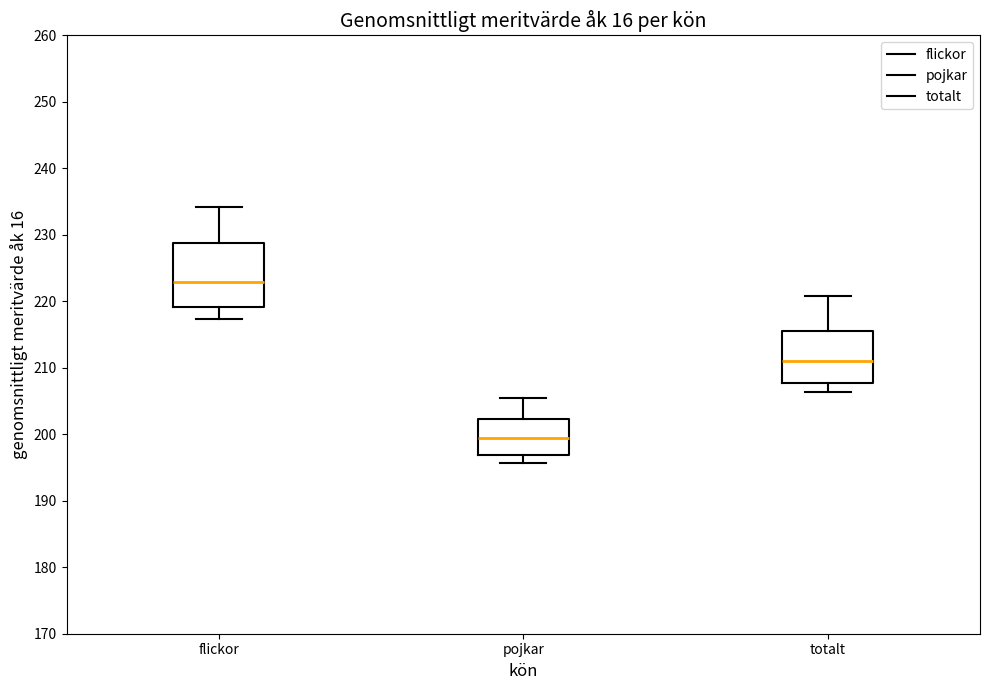

Where does the lower whisker of the box for totalt end on the y-axis? The values are not printed on the chart, so give them approximately, as read against the axis.

206